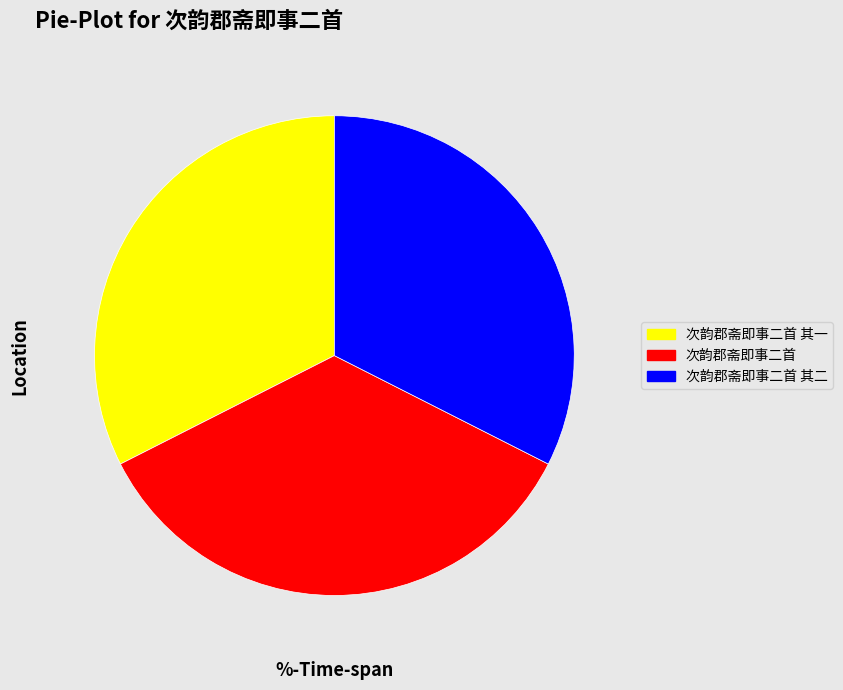

How many segments does this pie chart have?

3